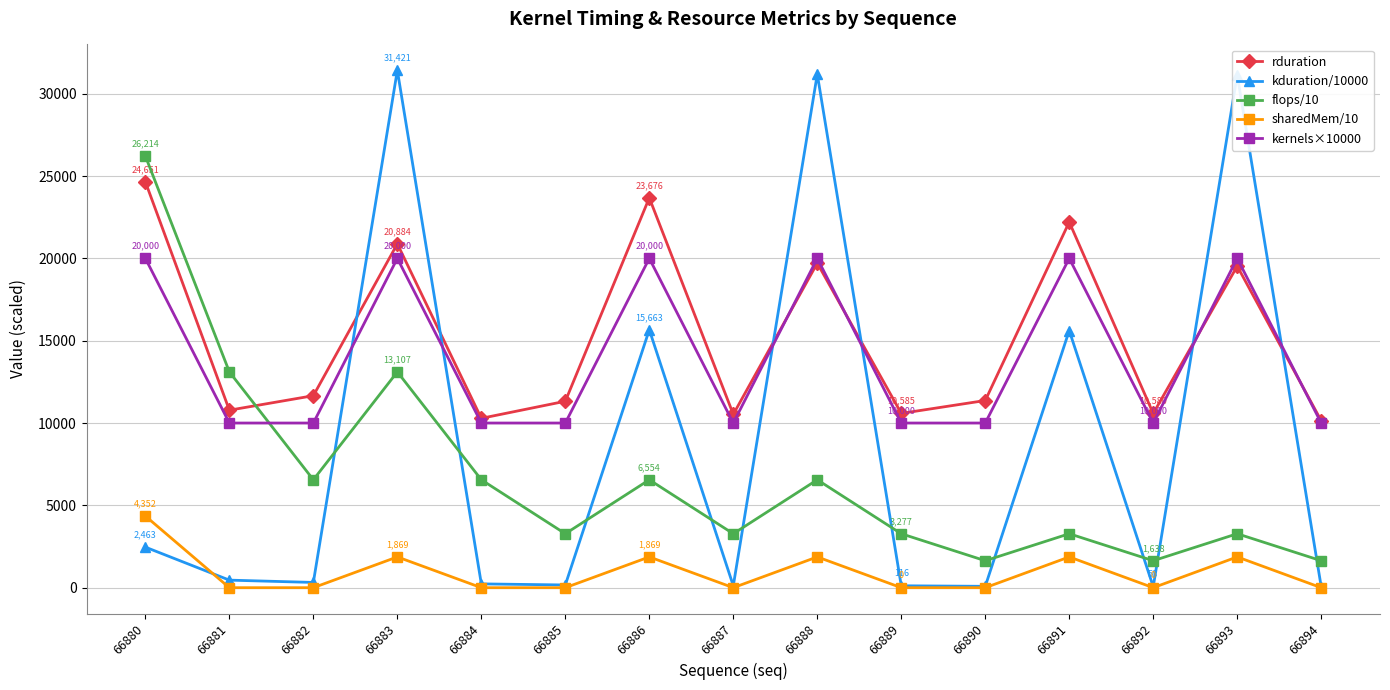

What is the average value of the sharedMem/10 series?

913